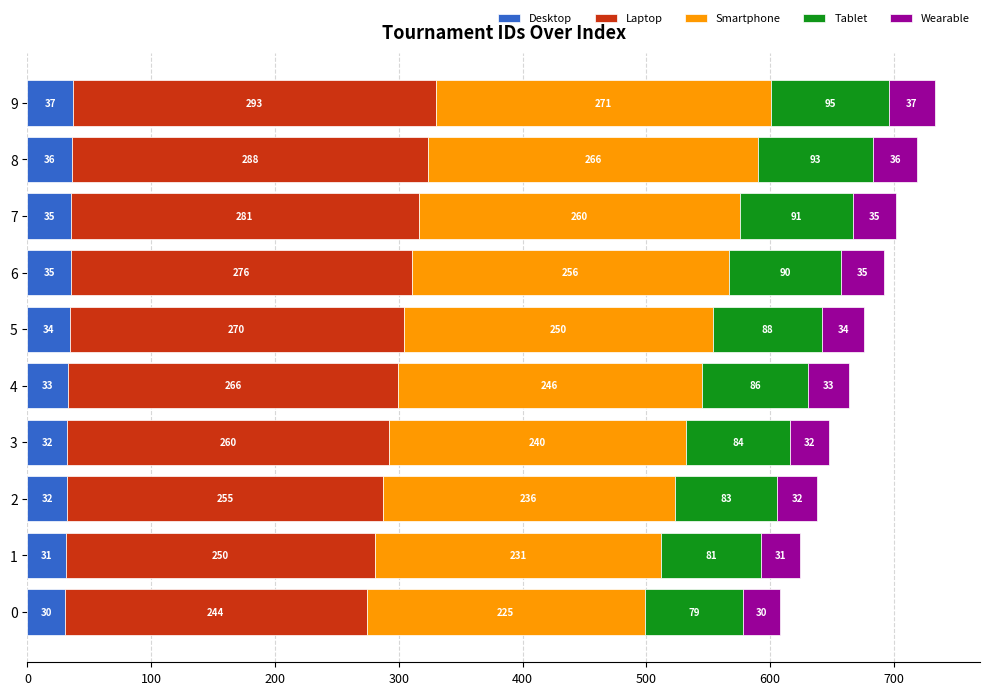

What are all the series names shown in the legend?

Desktop, Laptop, Smartphone, Tablet, Wearable